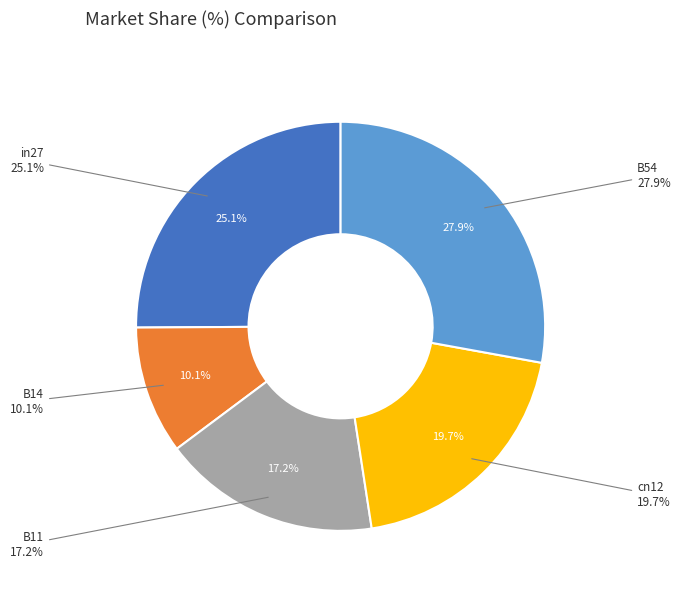

To the nearest percent, what percentage of the pie is B11?

17%